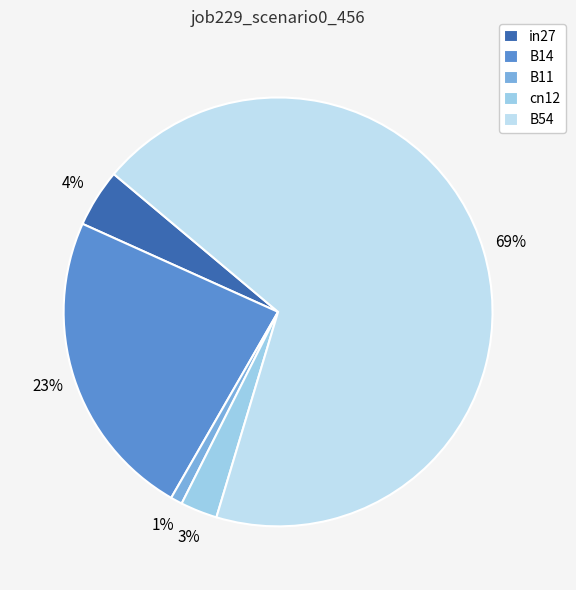

To the nearest percent, what percentage of the pie is B54?

69%